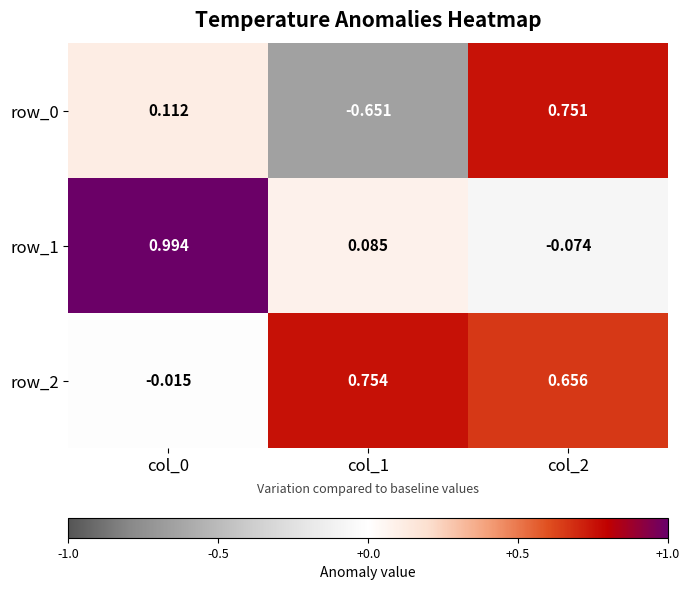

Is the value of row_2 at col_1 greater than the value of row_0 at col_0?

Yes